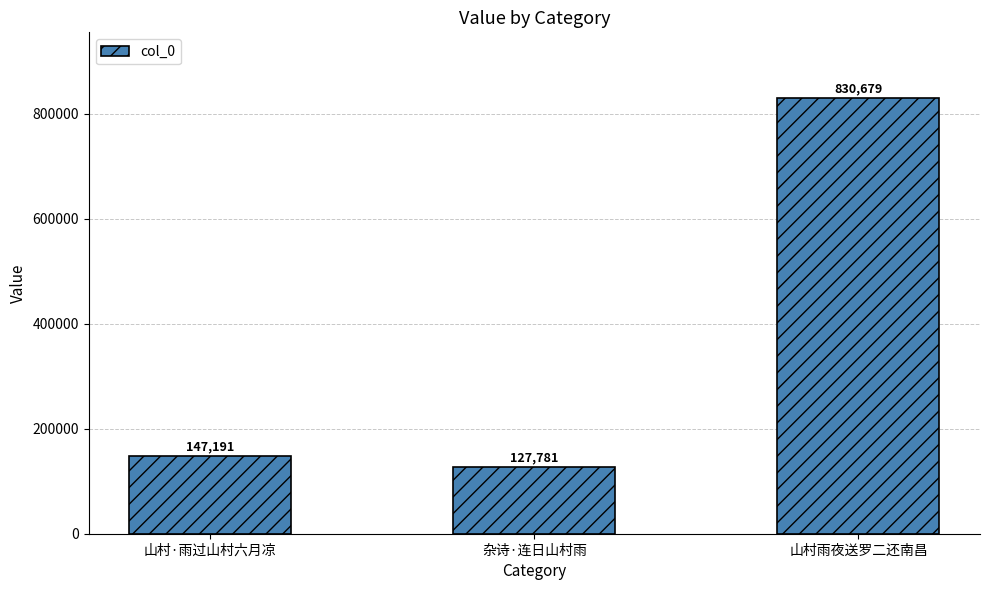

At which category does the chart reach its minimum across all series?

杂诗·连日山村雨